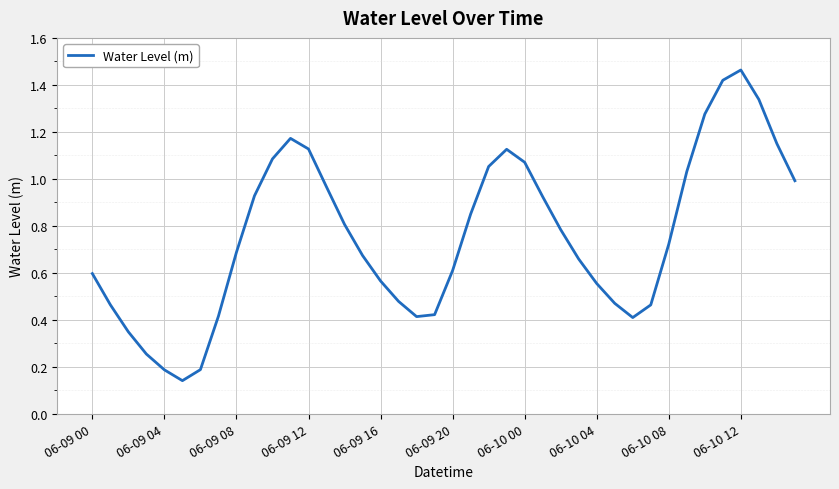

How many lines are shown in the chart?

1